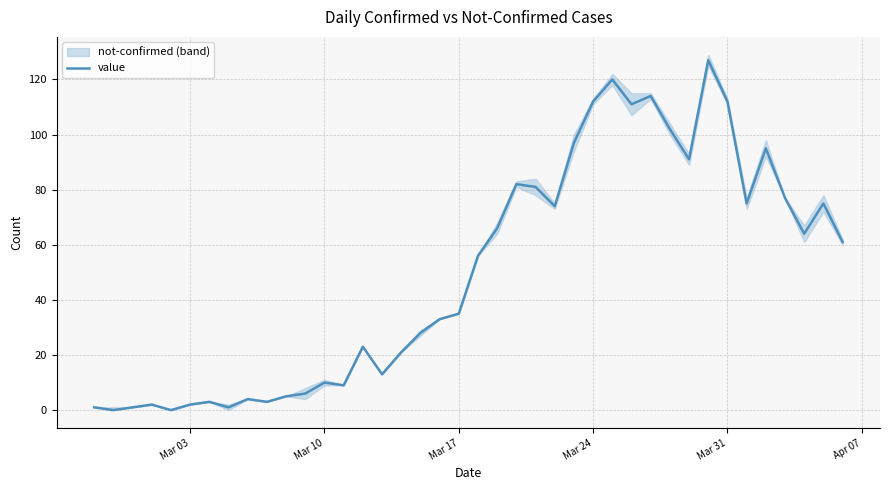

Is it true that value equals 7 at Mar 17?

False